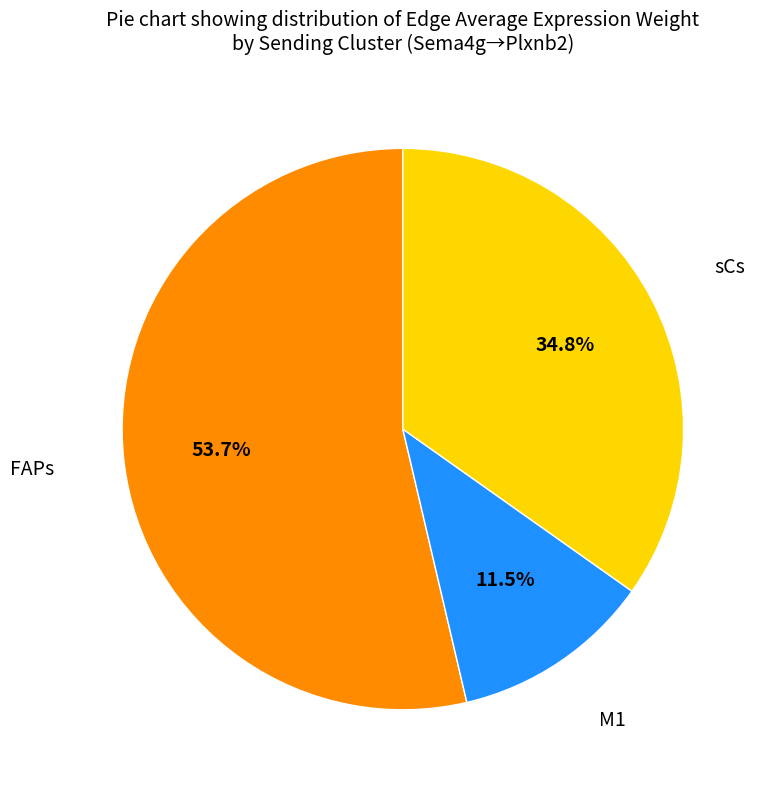

How many segments does this pie chart have?

3